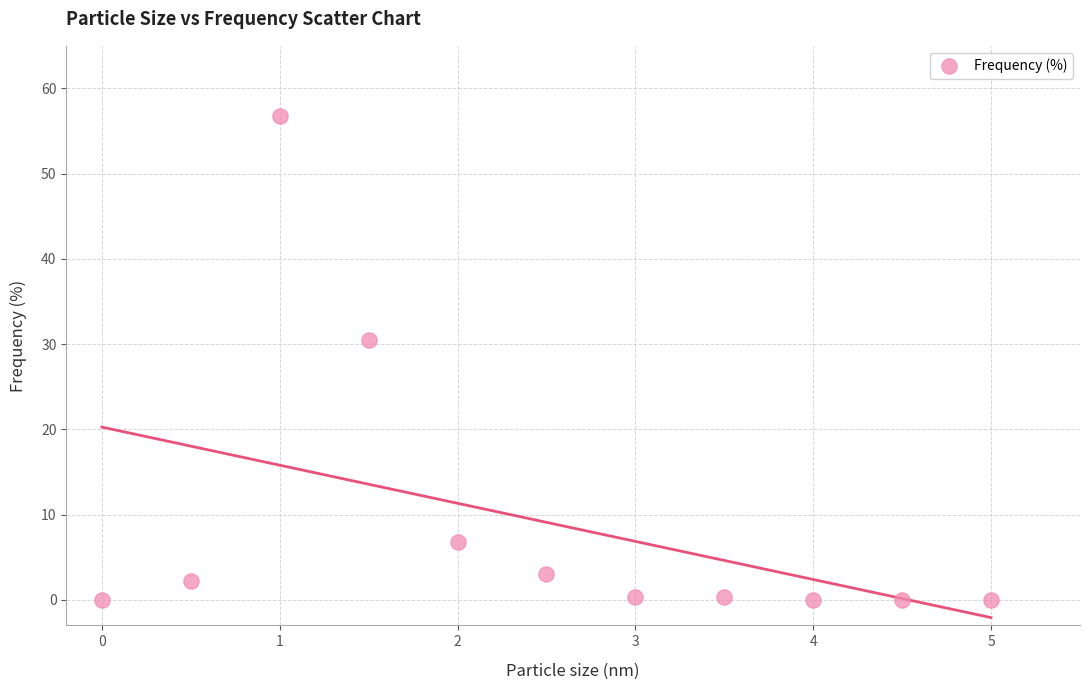

What Y value in the scatter plot is closest to 28?

30.5